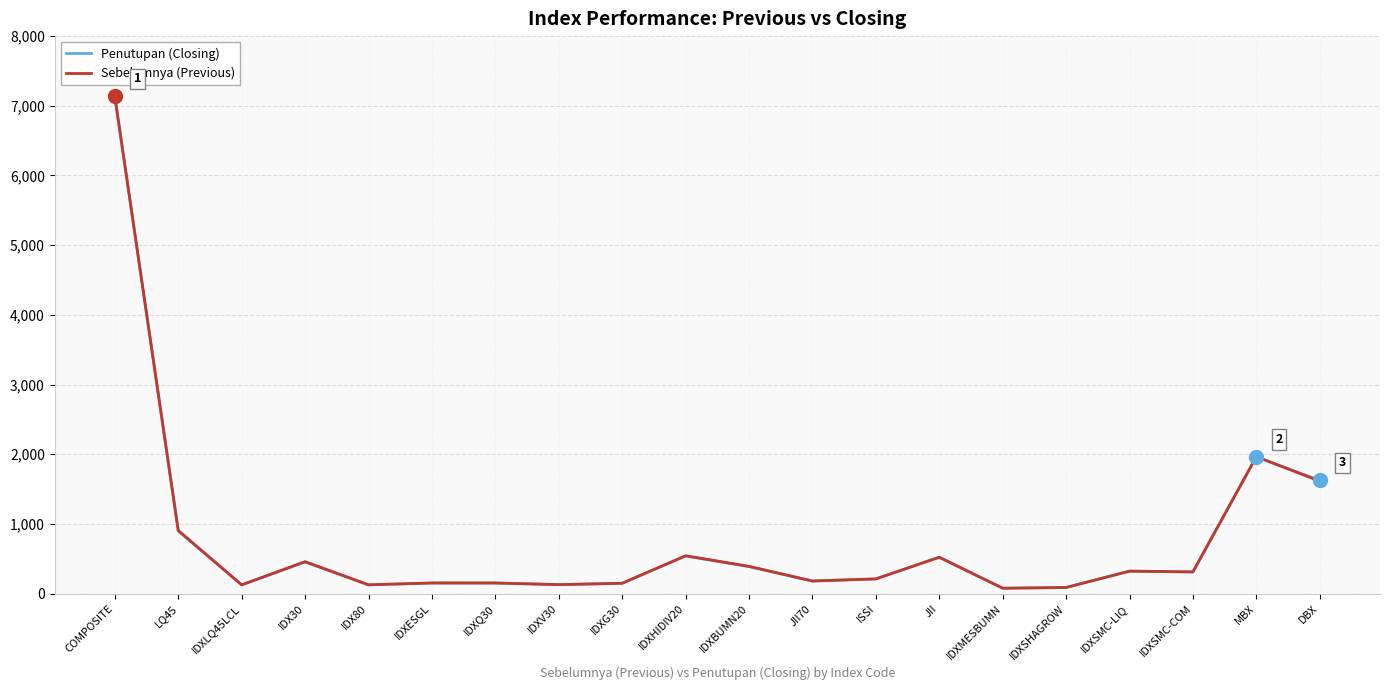

In Penutupan (Closing), how many points are lower than both neighbors (excluding endpoints)?

6